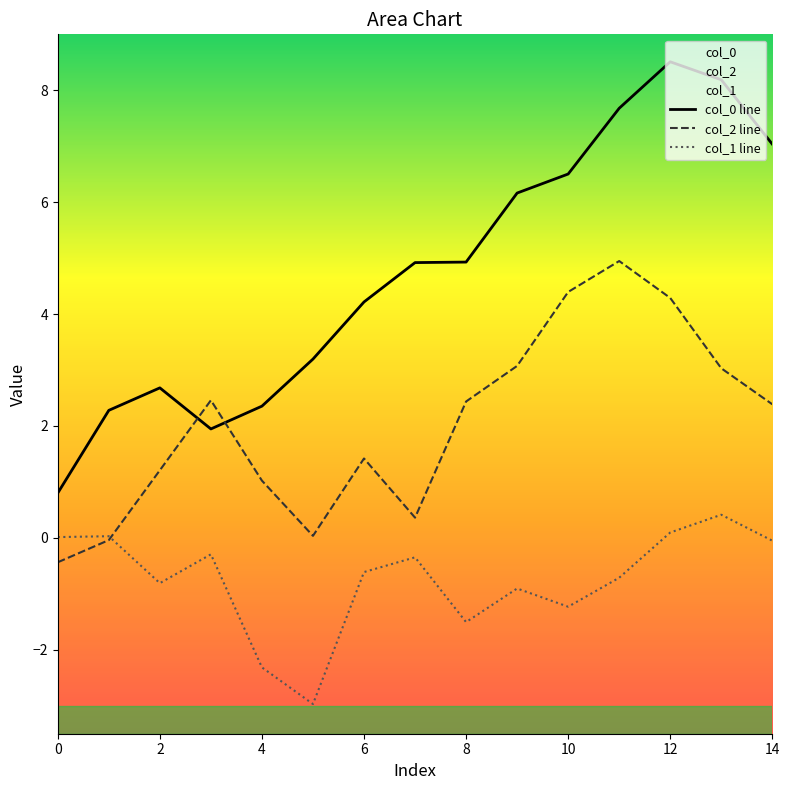

The col_0 line series shows 1.7 at 13. True or false?

False